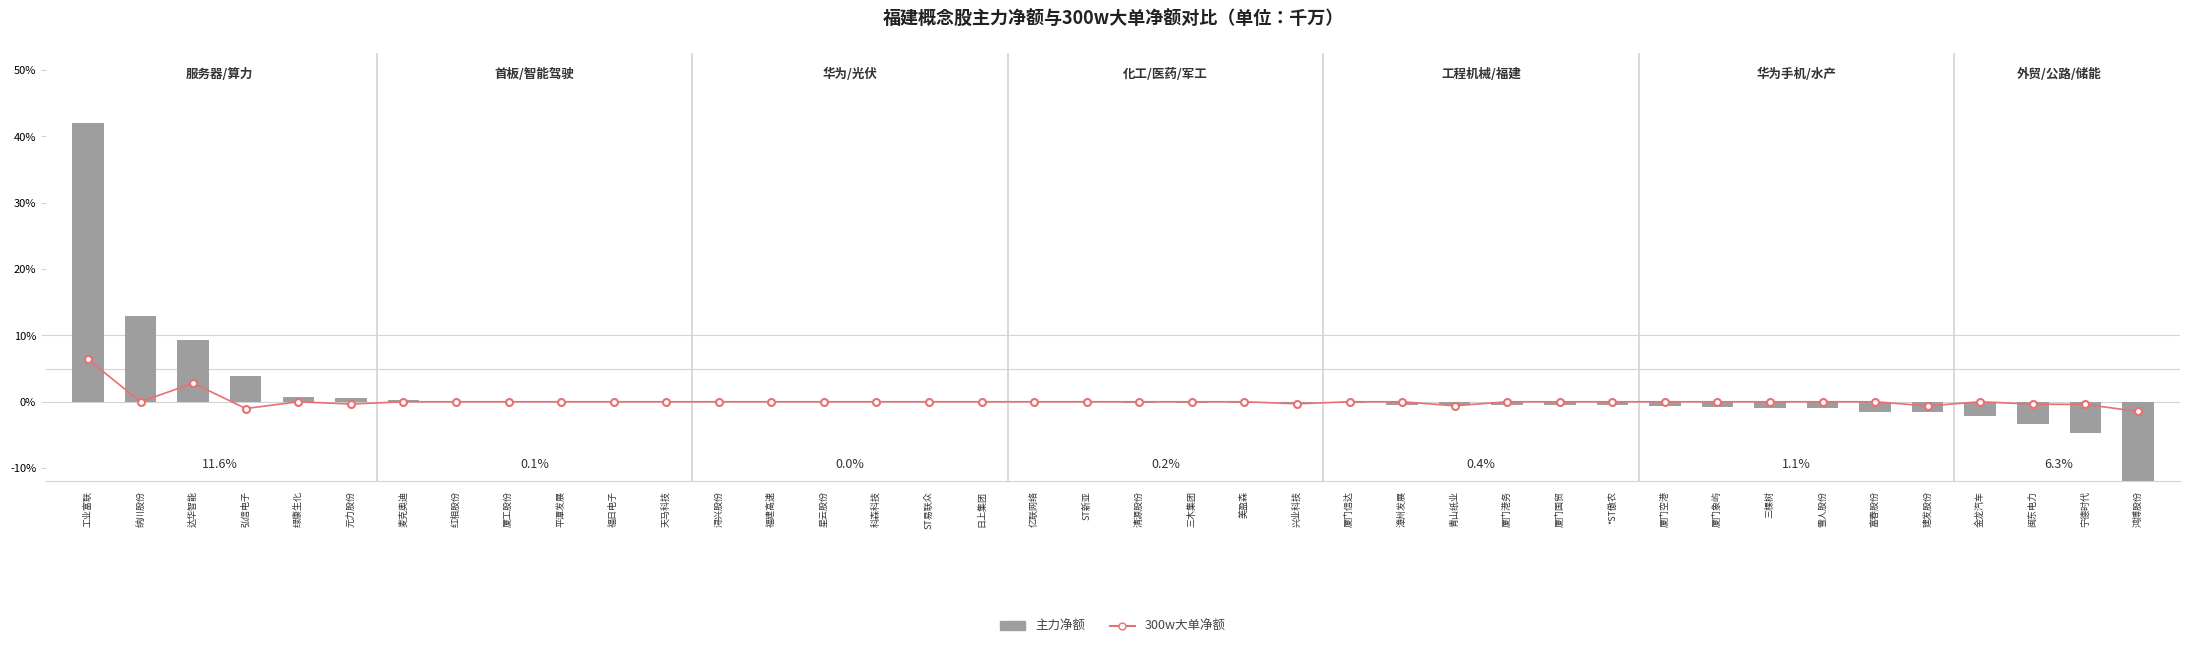

What is the difference between the second highest and second lowest values in the 300w大单净额 series?

3.8